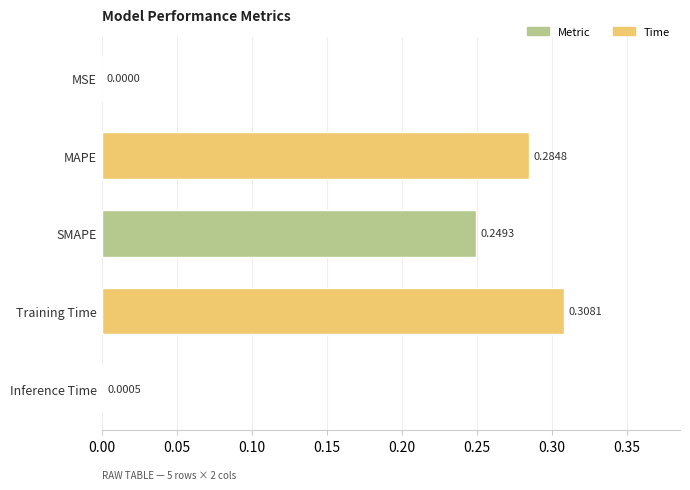

What is the change in value from Inference Time to SMAPE?

+0.2